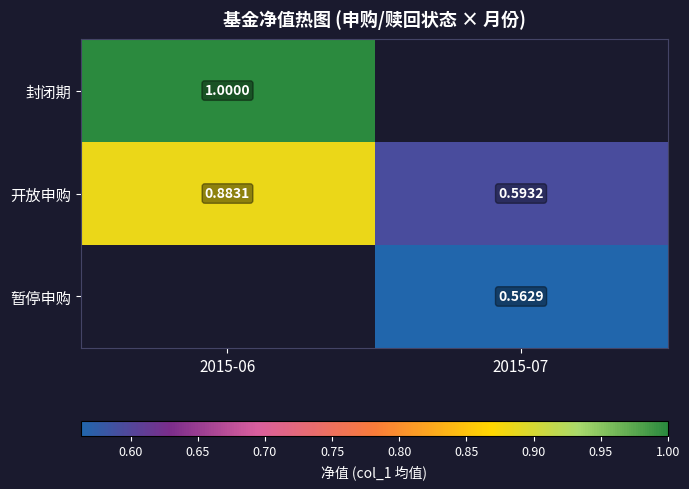

What is the spread (max minus min) of values at 2015-06?

0.1